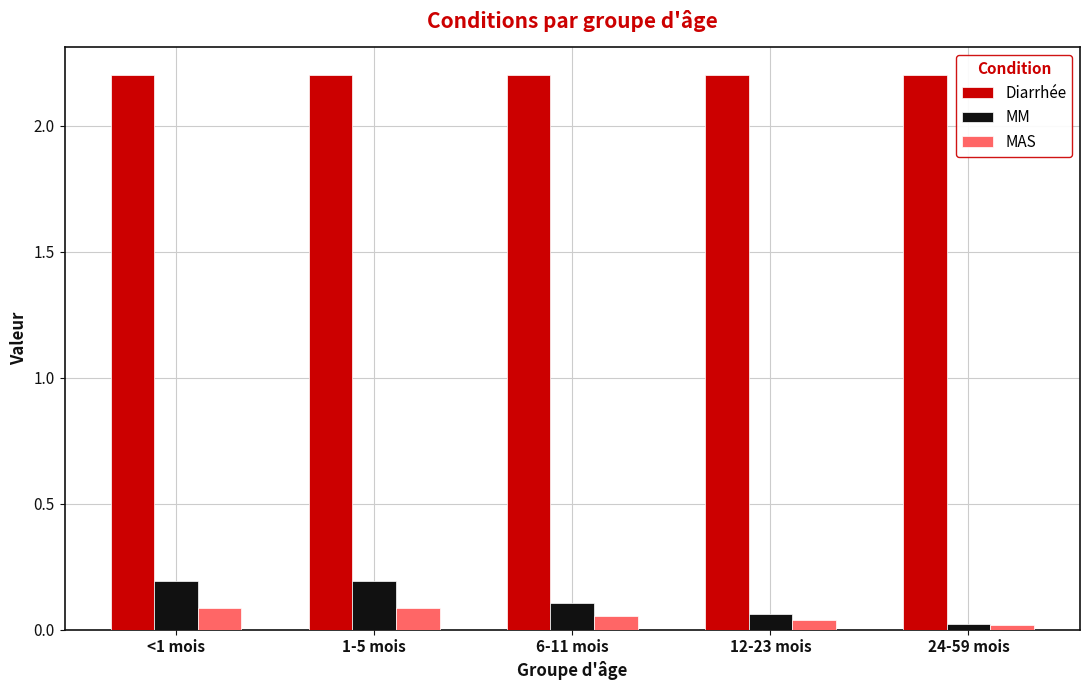

Which series has the largest total across all categories?

Diarrhée